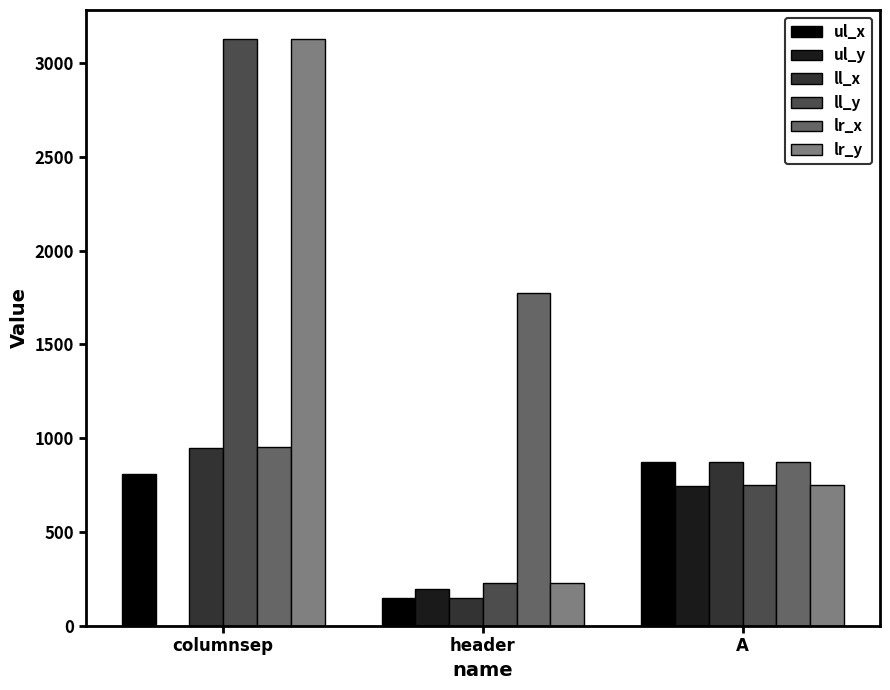

What are all the series names shown in the legend?

ul_x, ul_y, ll_x, ll_y, lr_x, lr_y